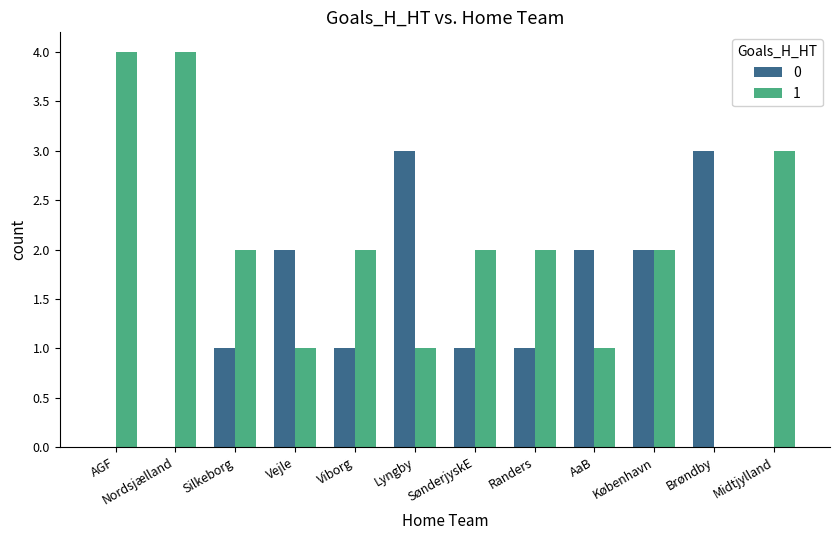

How many distinct data groups are displayed?

2